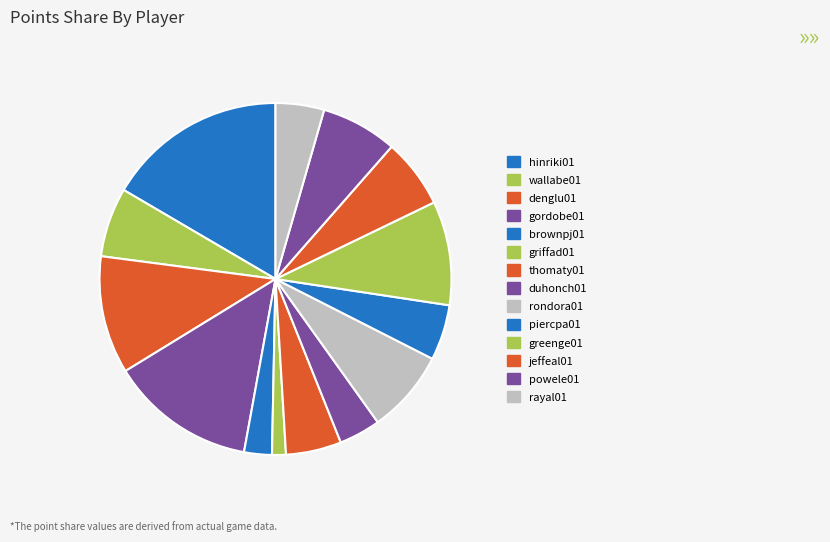

To the nearest percent, what is the difference between the hinriki01 and brownpj01 slice percentages?

14%